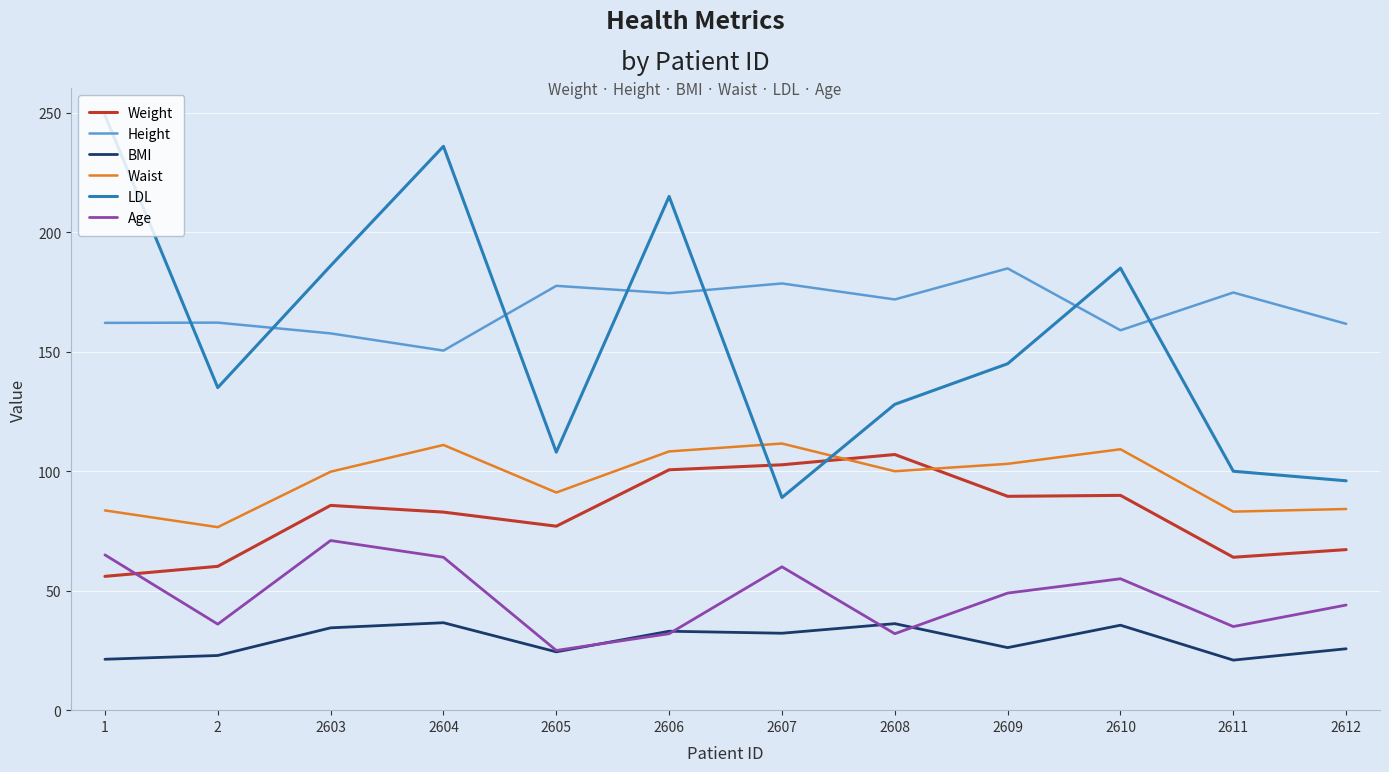

The Weight series shows 16.9 at 1. True or false?

False